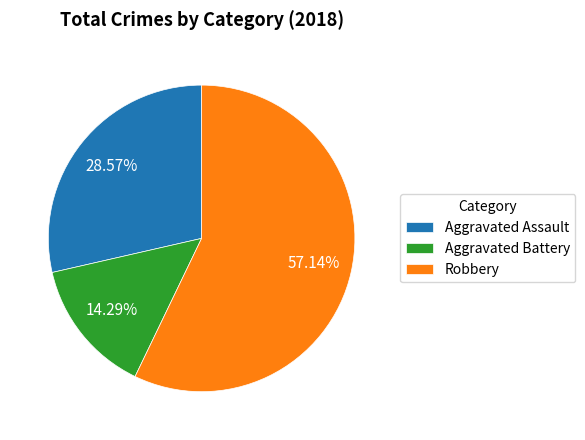

Approximately how many times larger is the value at Aggravated Assault compared to Aggravated Battery?

2.0